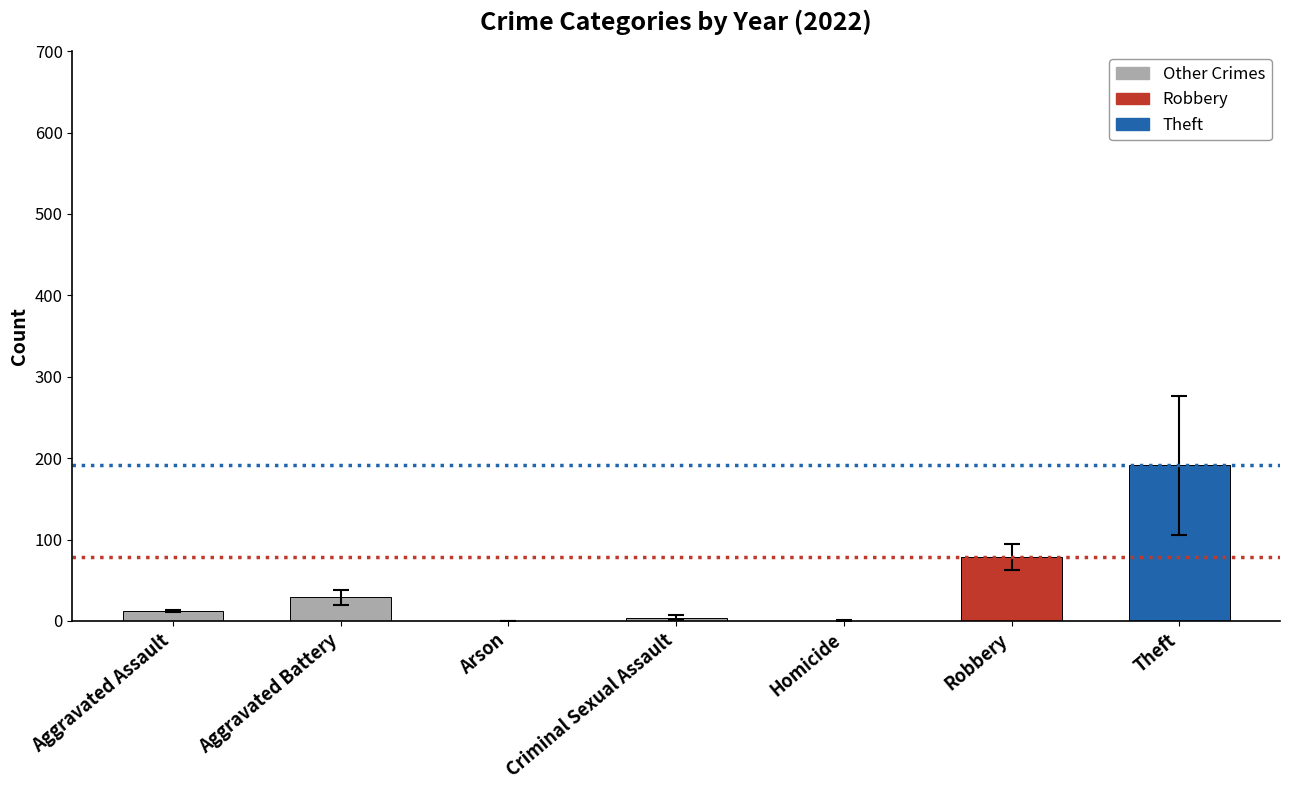

What is the sum of the values at Homicide and Criminal Sexual Assault?

4